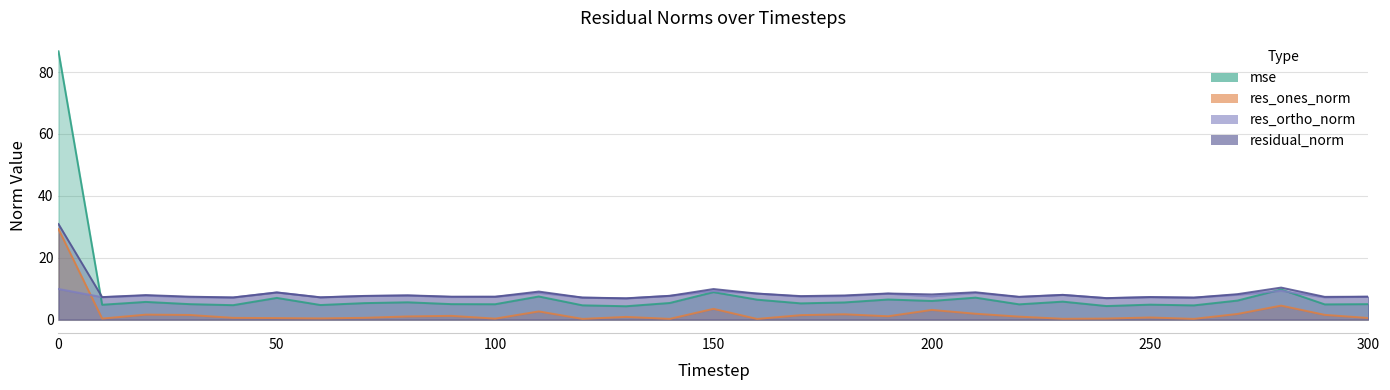

At 80, list the series in order from largest to smallest.

residual_norm, res_ortho_norm, mse, res_ones_norm